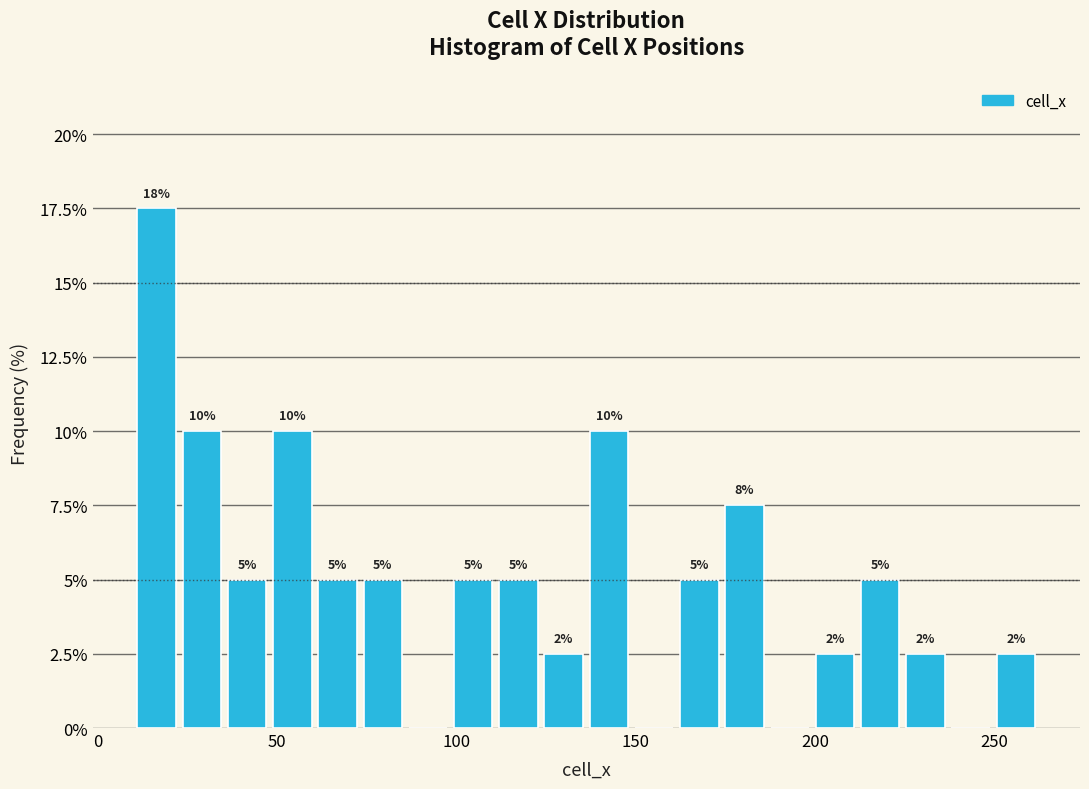

Around what value on the x-axis is the tallest bar? Give the approximate position of its centre, as read against the axis.

15